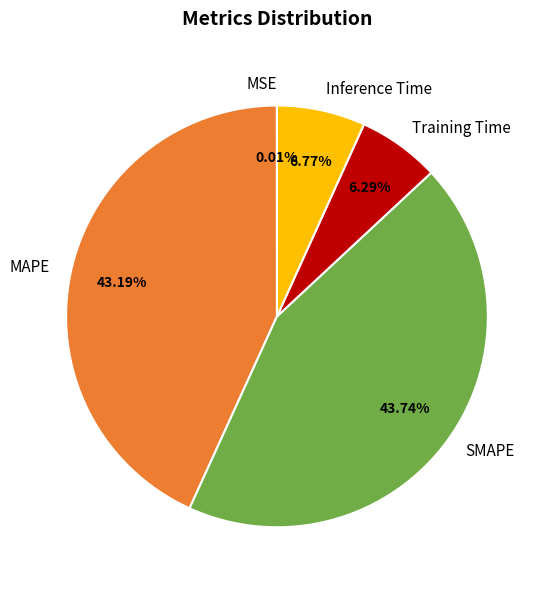

Is there a majority slice in this chart?

No